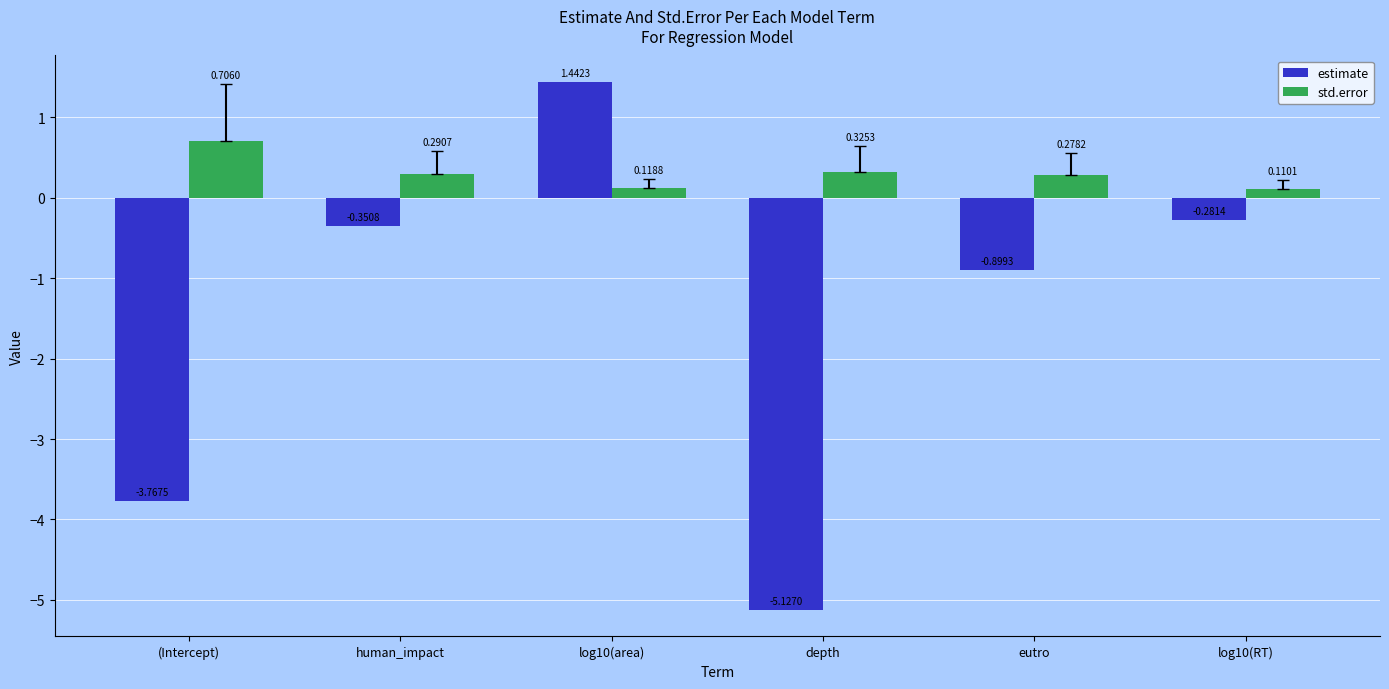

At which label is estimate closest to -1?

eutro